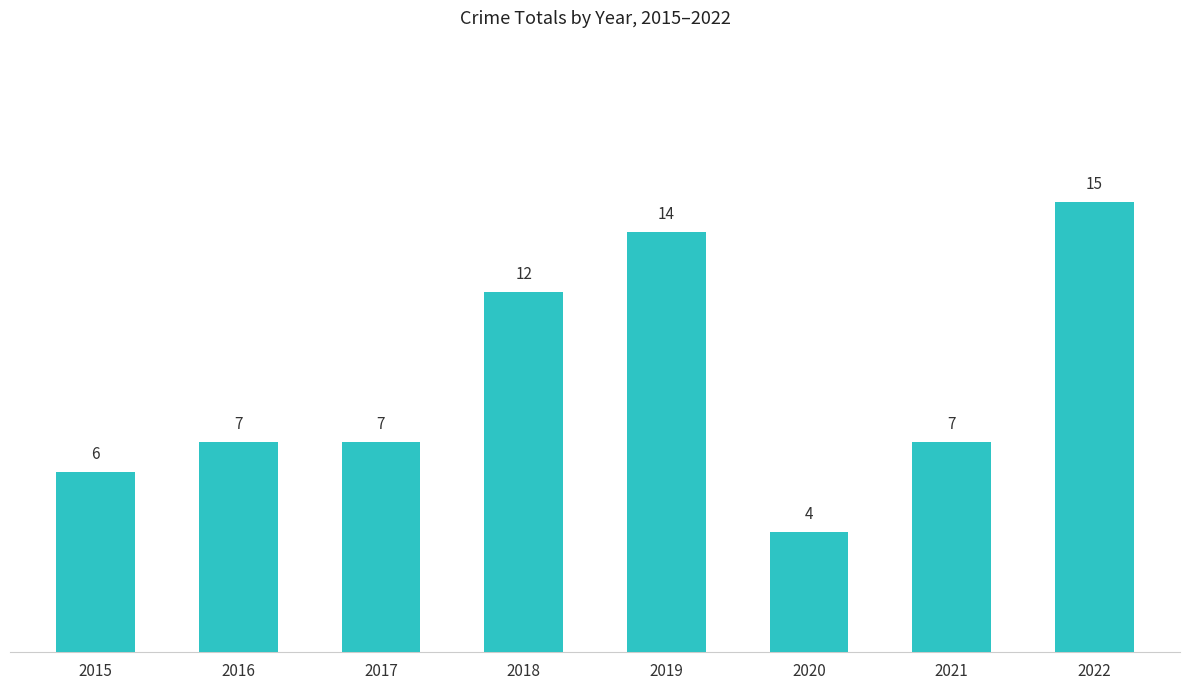

What is the value of the 8th bar from the left?

15